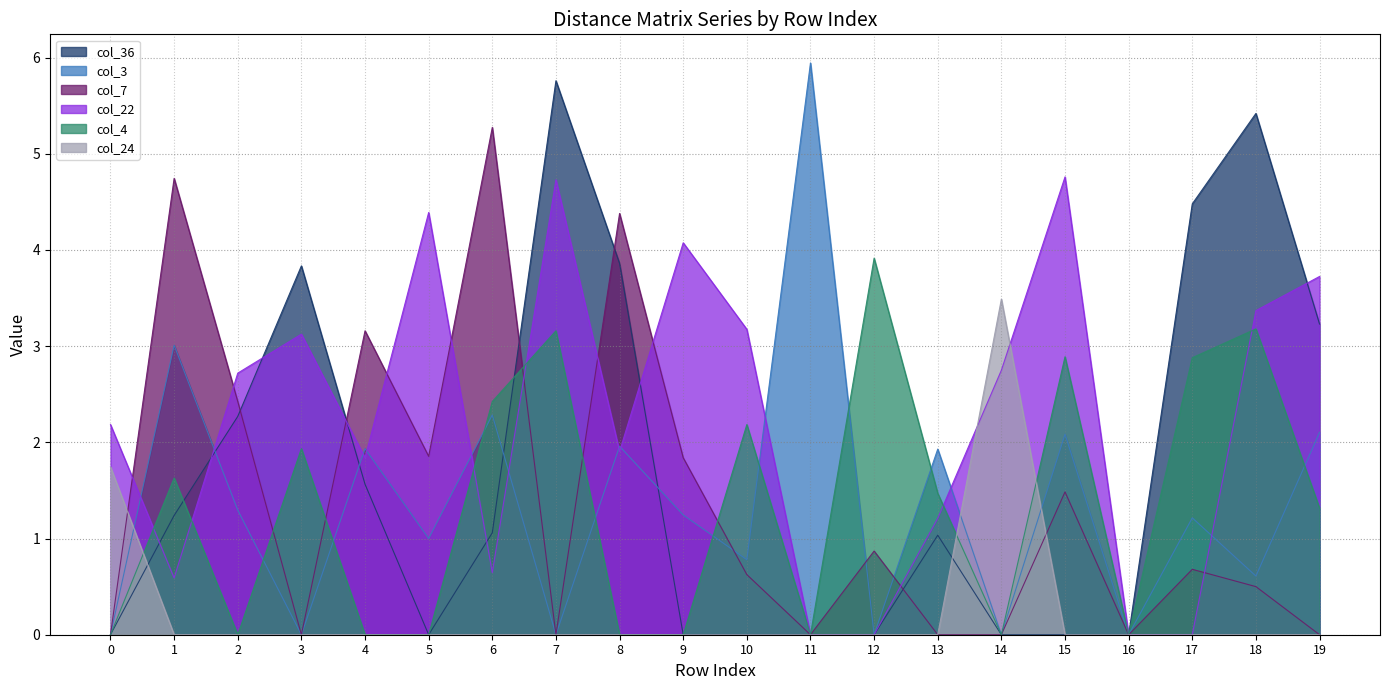

How many intersections are there between col_3 and col_7?

3